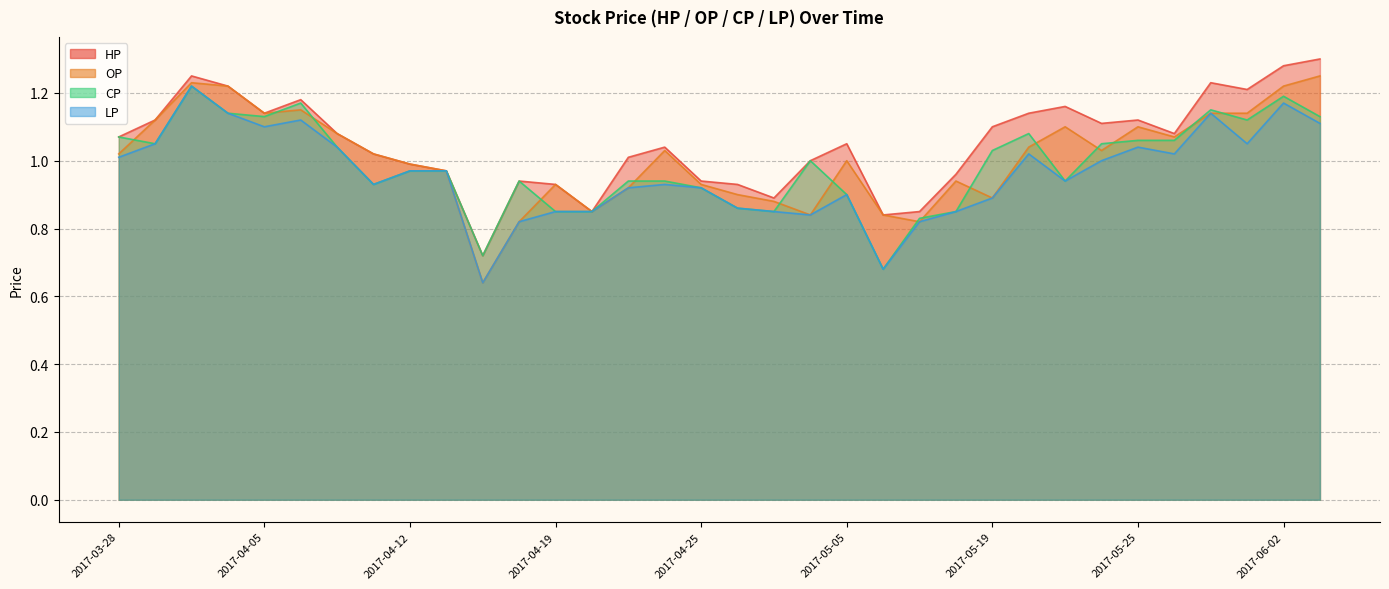

At which category does the chart reach its peak across all series?

2017-06-03